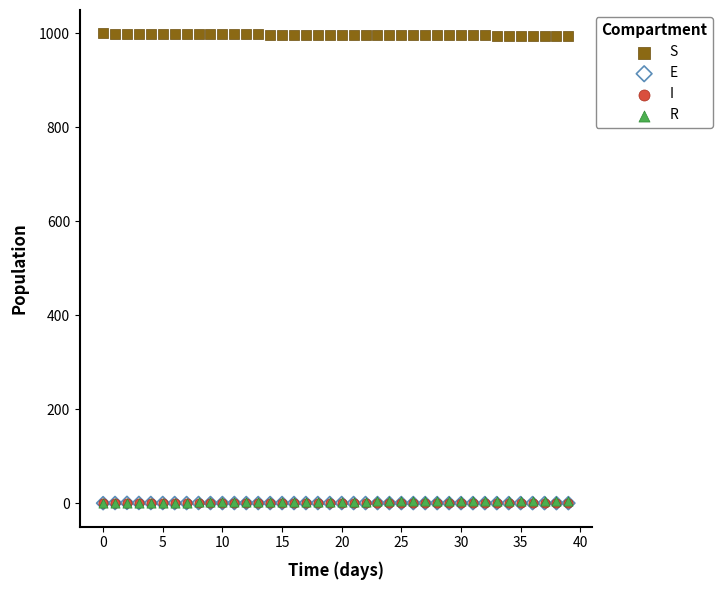

What are all the series names shown in the legend?

S, E, I, R